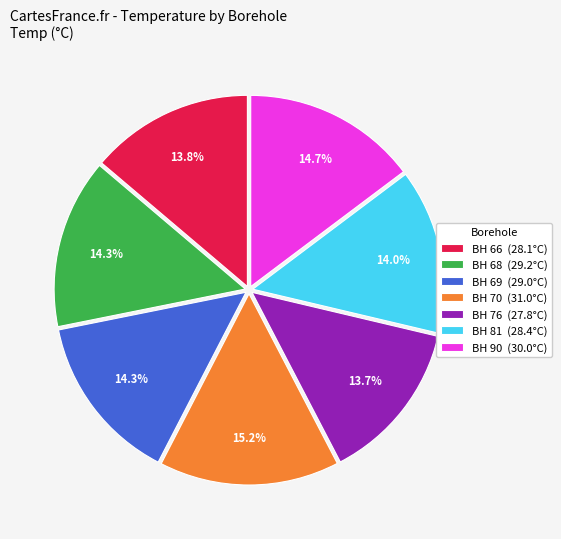

Is there any slice that represents more than half of the pie?

No